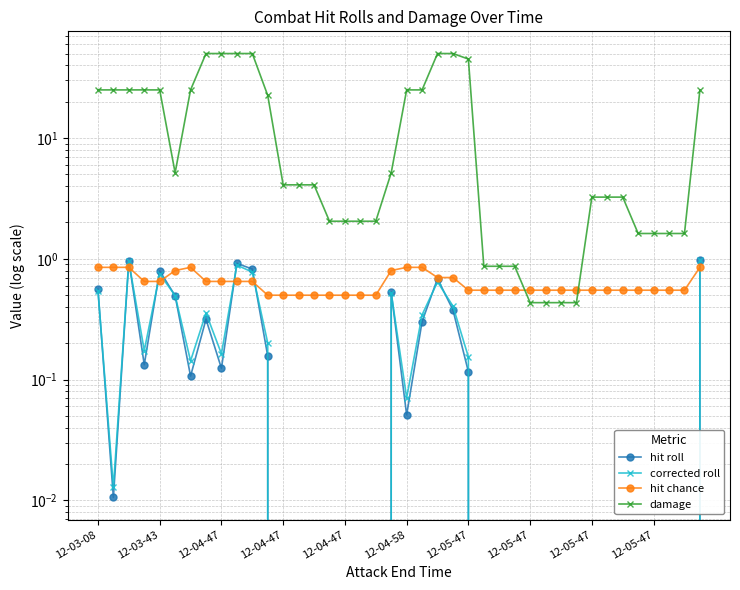

What are all the series names shown in the legend?

hit roll, corrected roll, hit chance, damage